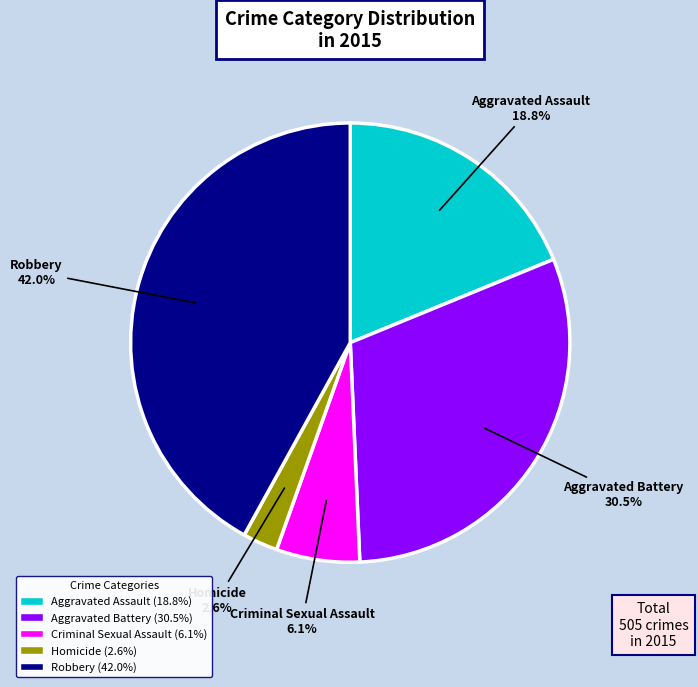

How many segments does this pie chart have?

5